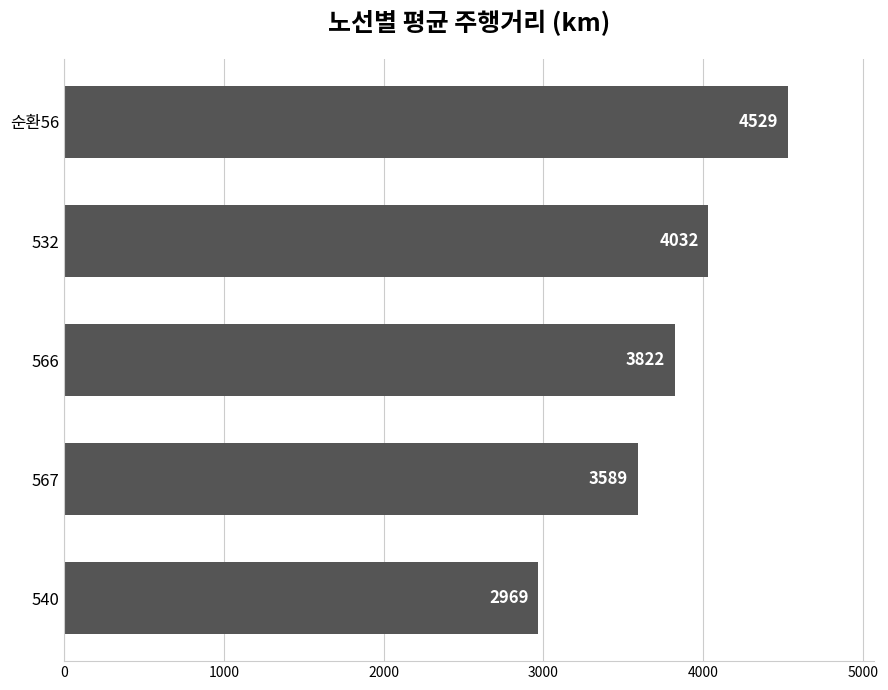

True or false: the data shows 1826.4 at 566.

False